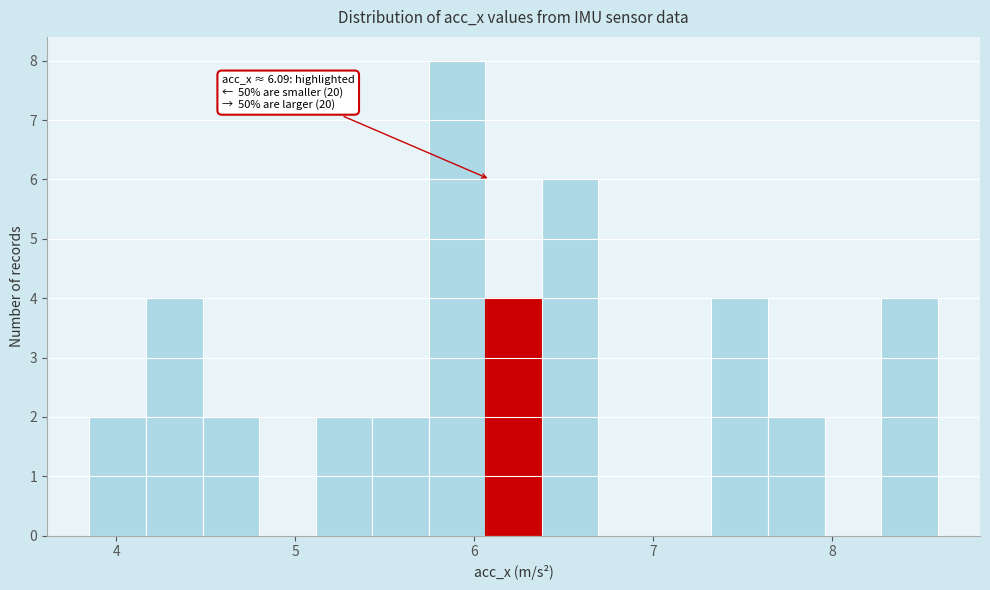

Read against the x-axis, roughly where is the centre of the tallest bar?

5.9